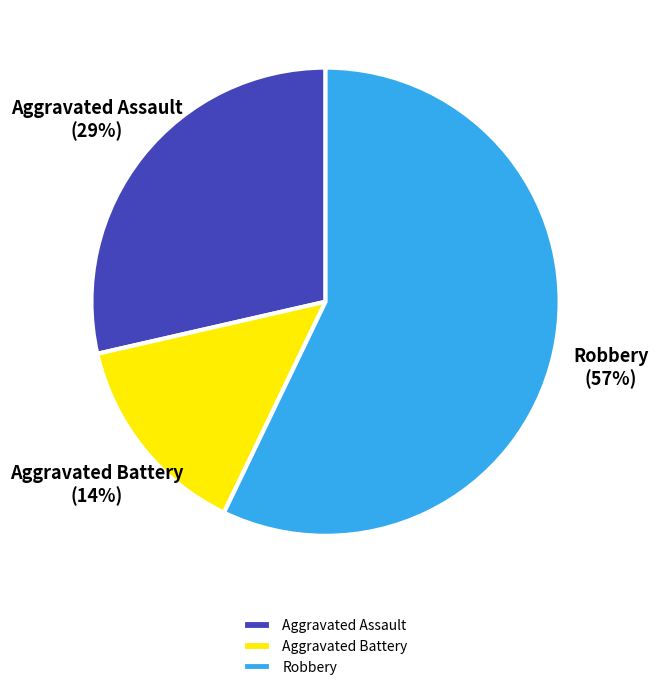

How many slices are in this pie chart?

3